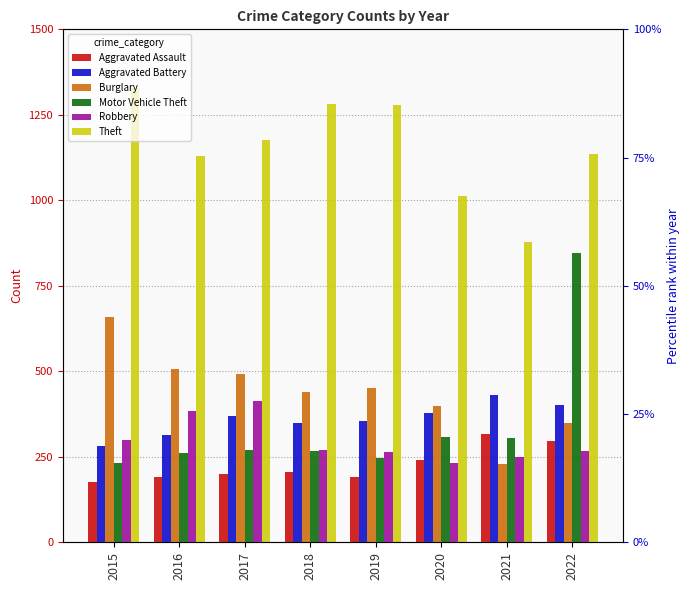

Which has a higher value, 2016 or 2020?

2020